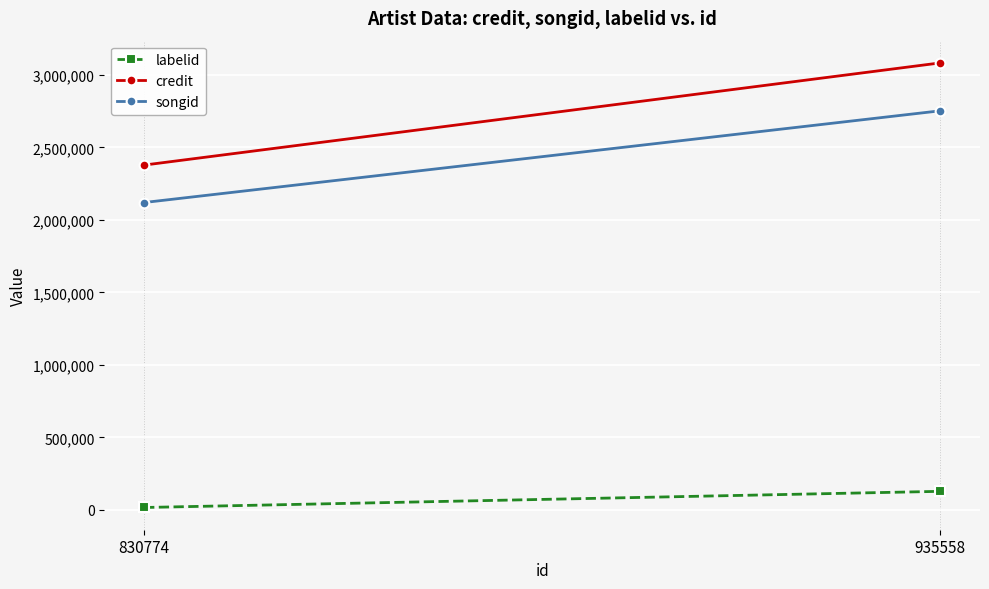

What are all the series names shown in the legend?

labelid, credit, songid